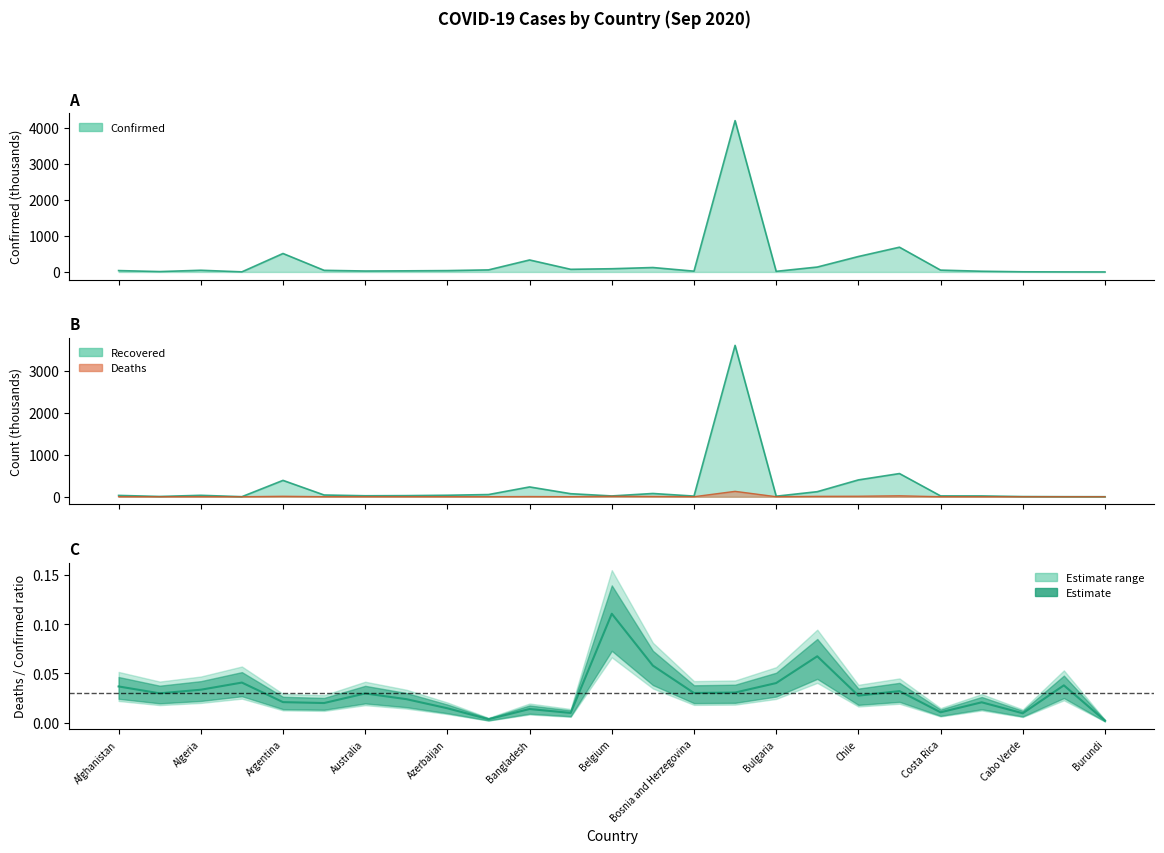

List the series in order of their peak value, highest first.

Confirmed, Recovered, Deaths line, Deaths/Confirmed ratio